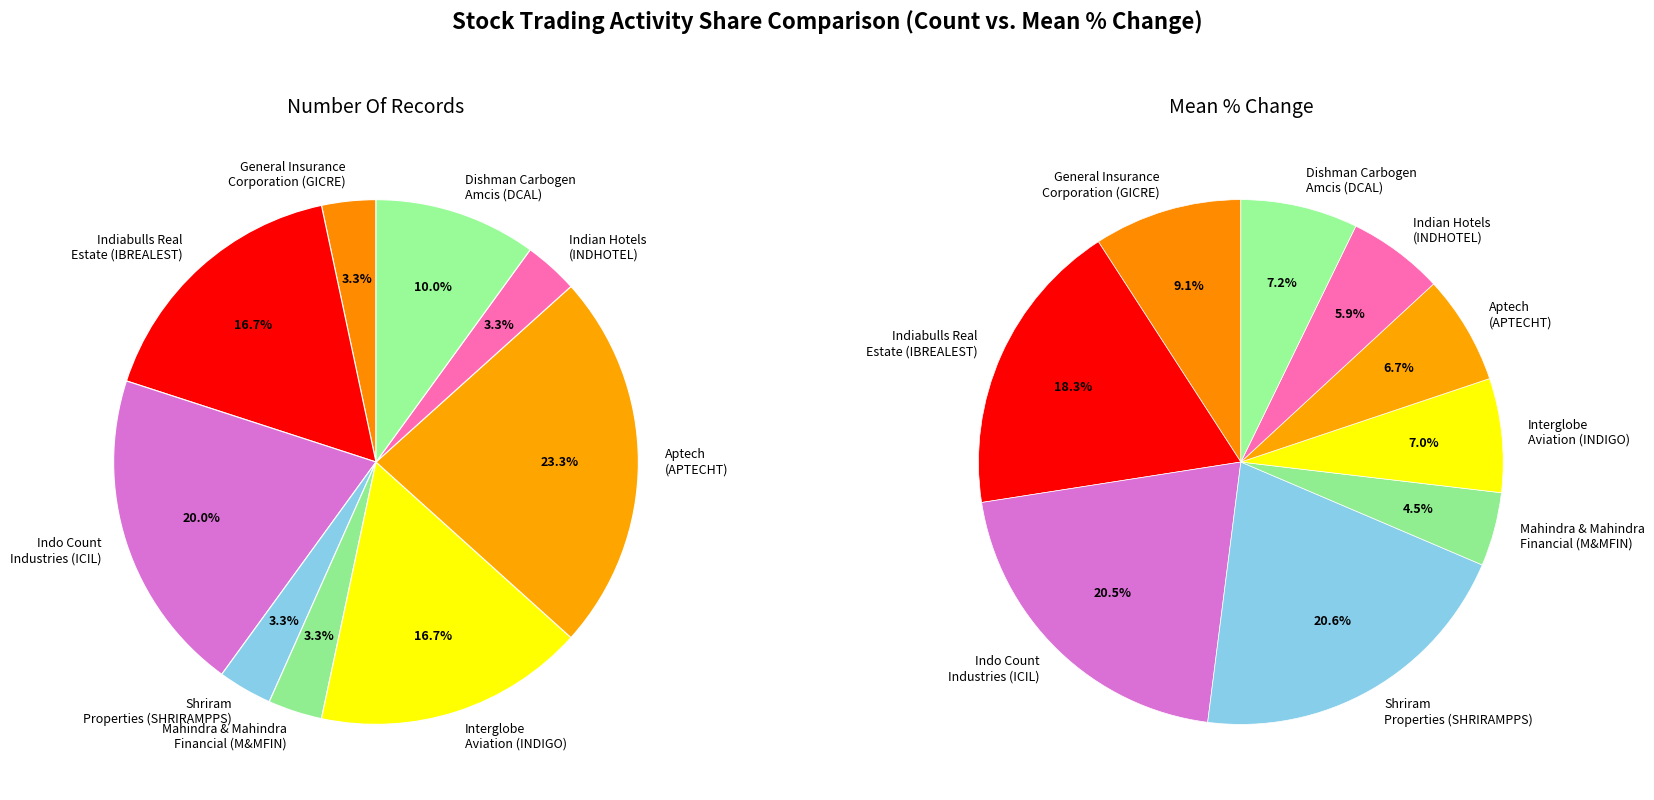

Which category has the smallest portion of the pie?

Mahindra & Mahindra
Financial (M&MFIN)